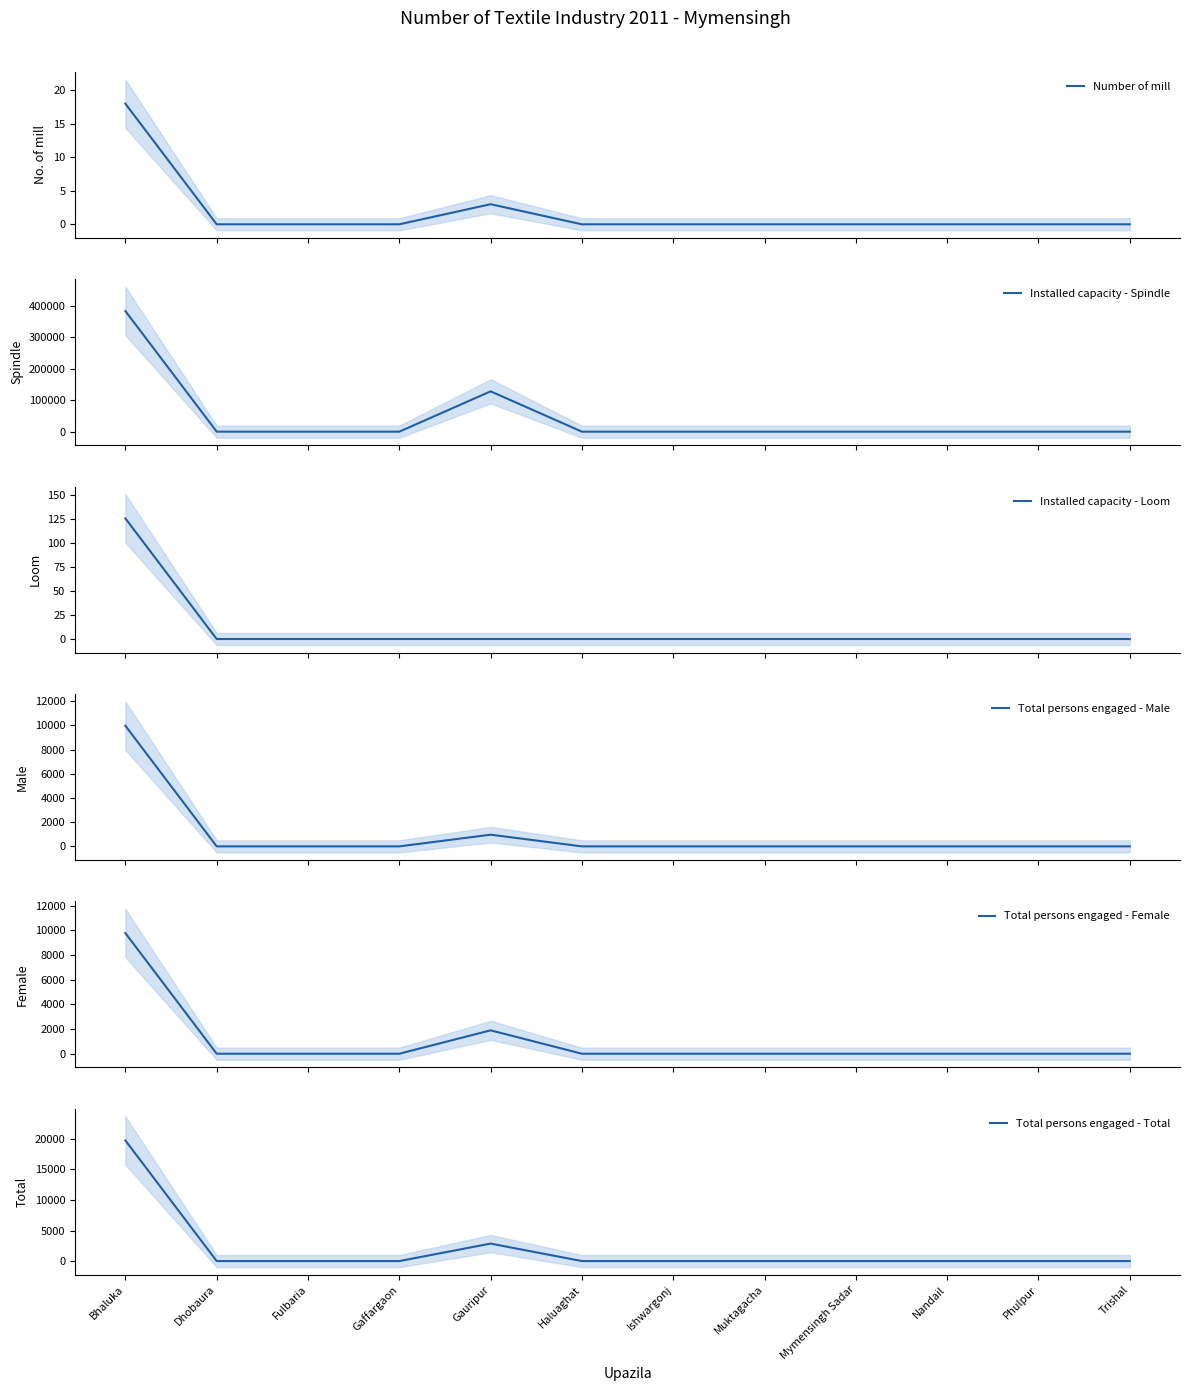

The value of Number of mill at Haluaghat is -11. True or false?

False